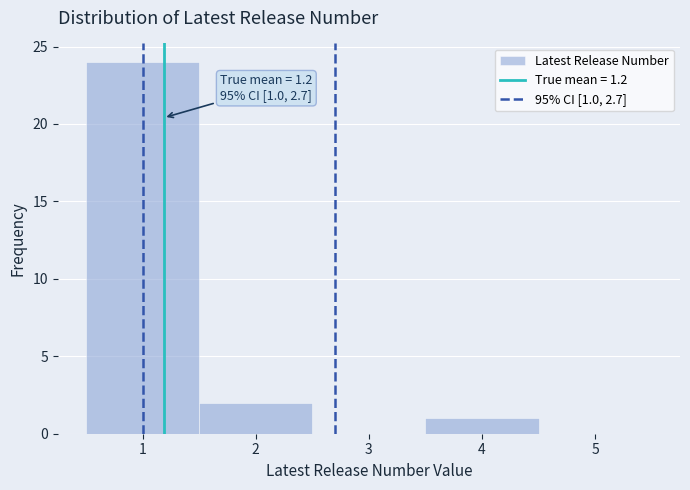

Which range on the x-axis has the tallest bar?

0.5 to 1.5